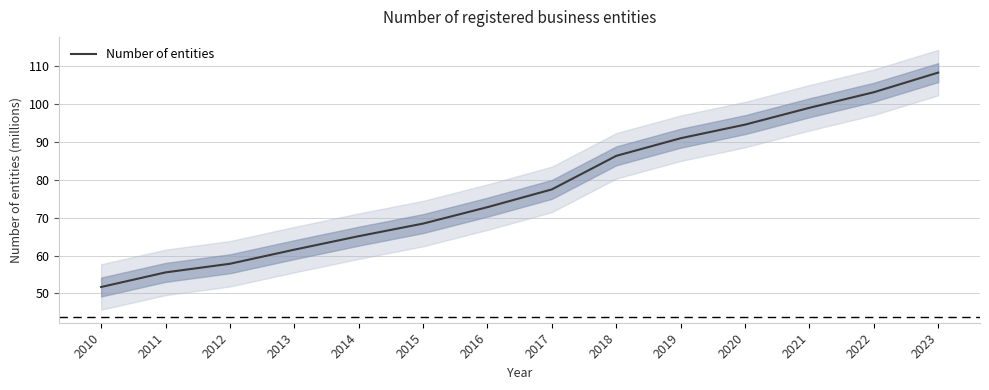

What is the maximum value shown in the chart?

108.3